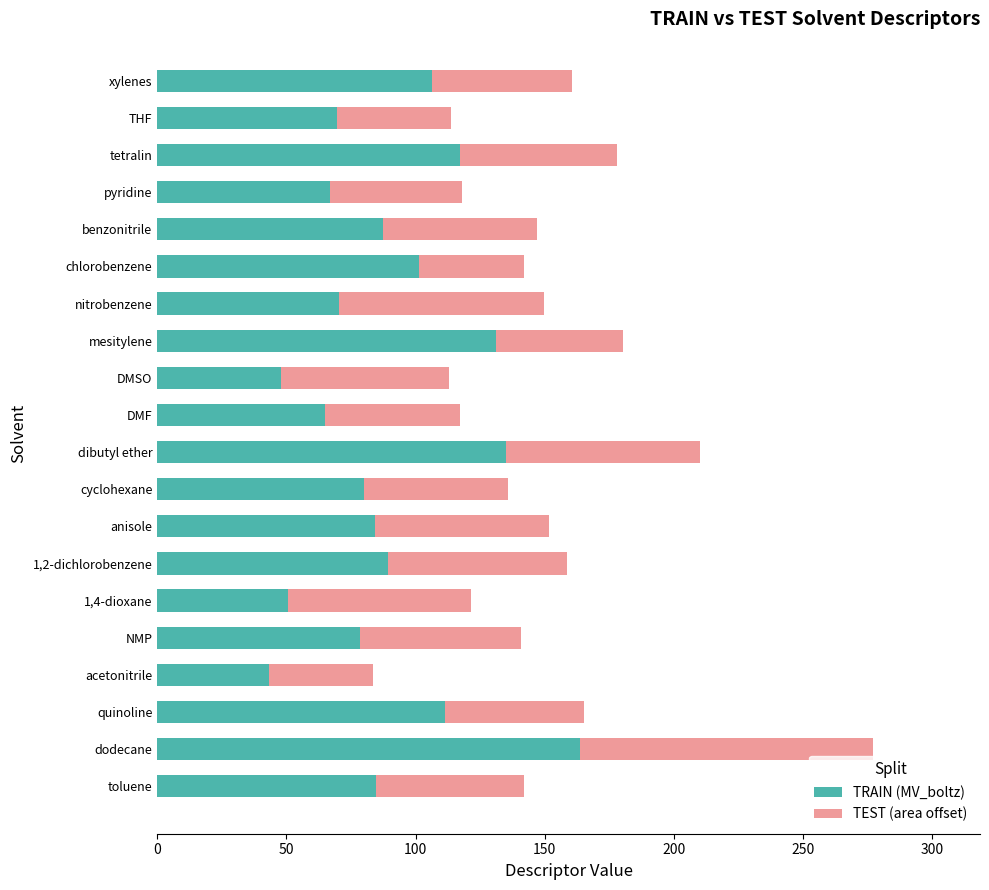

What is the total value across all series at dodecane?

276.9